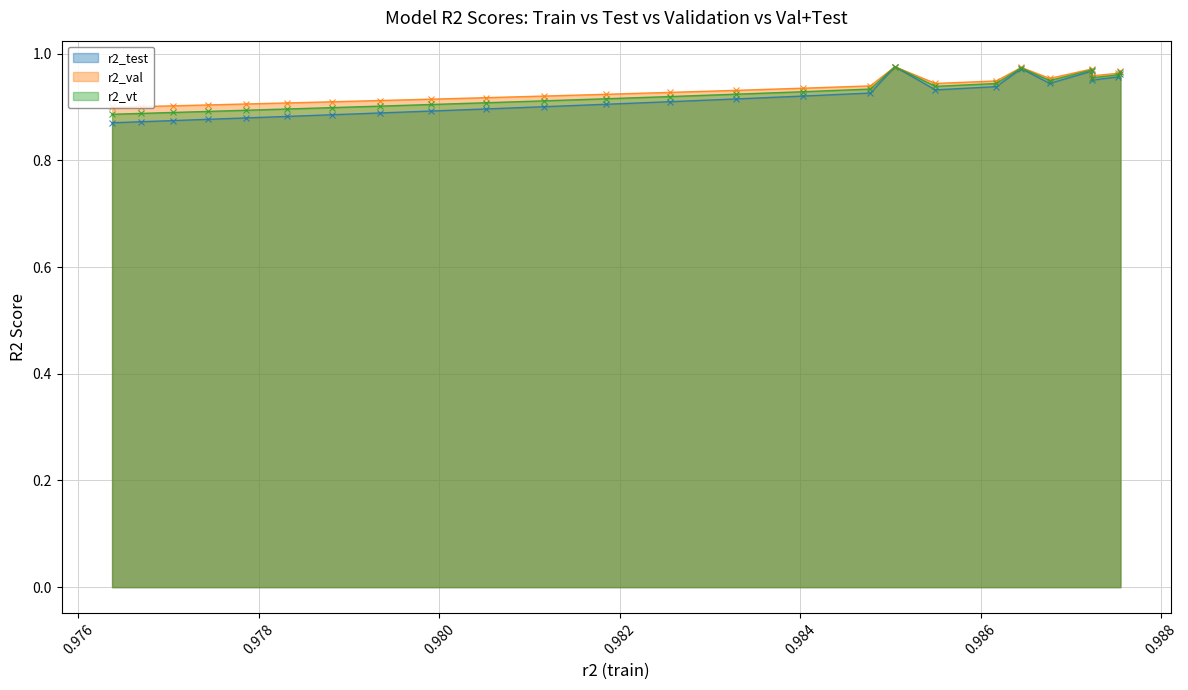

At model_5_9_3, list the series in order from smallest to largest.

r2_test, r2_vt, r2_val